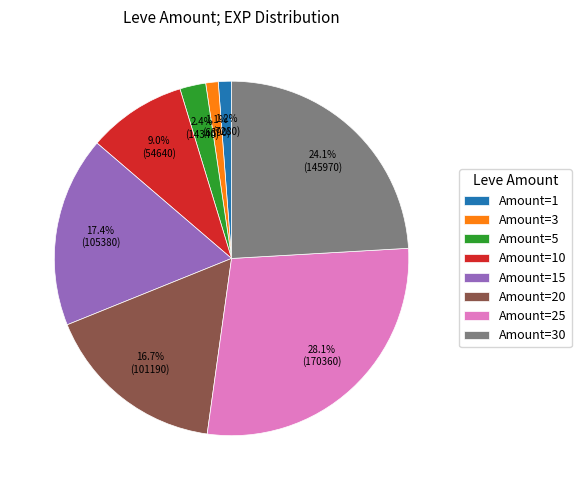

Which has a higher value, Amount=25 or Amount=20?

Amount=25